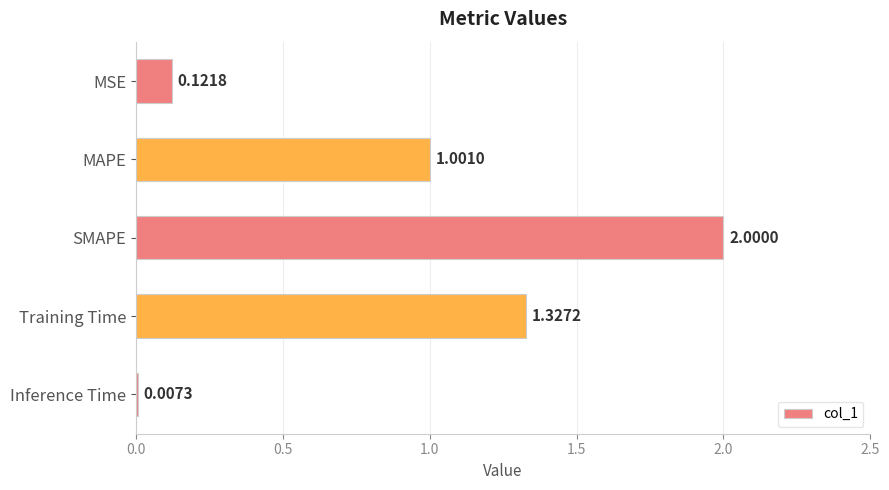

What is the change in value from SMAPE to Inference Time?

-2.0